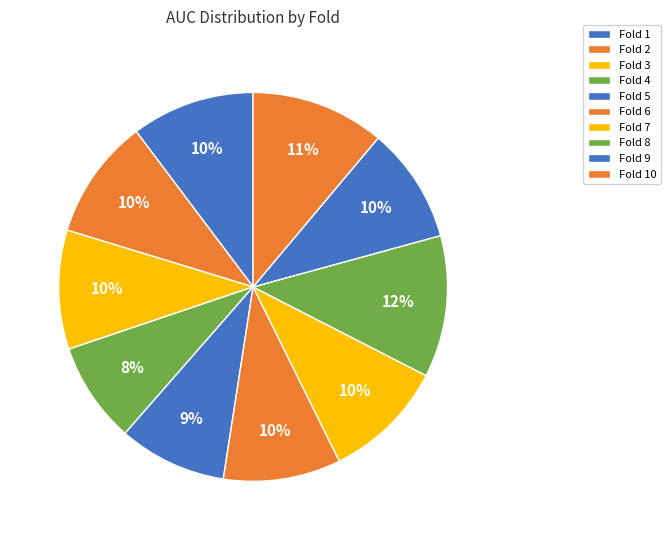

Is it true that Fold 5 is 9% of the pie?

True